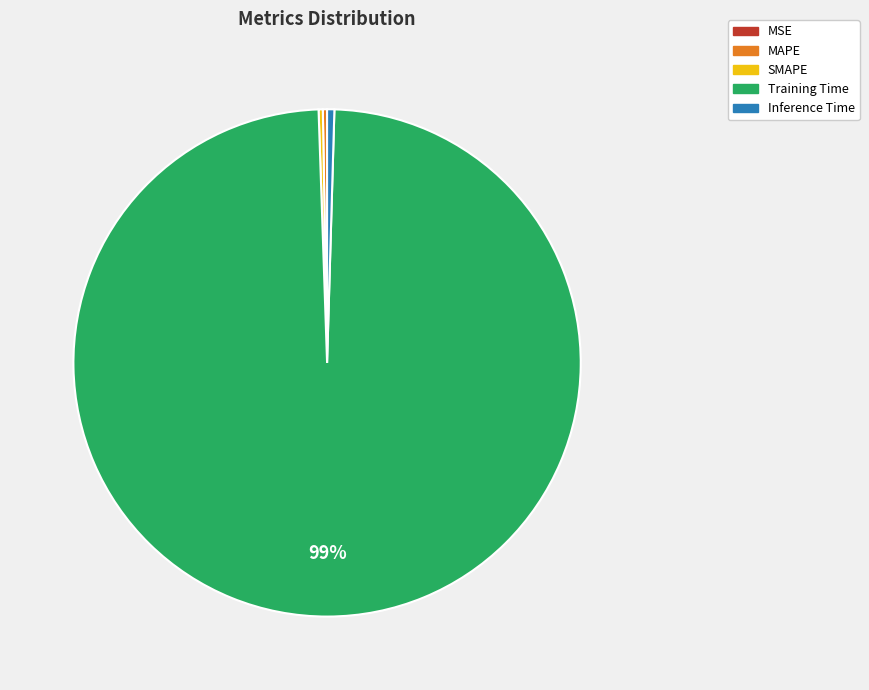

Which category has the biggest portion of the pie?

Training Time